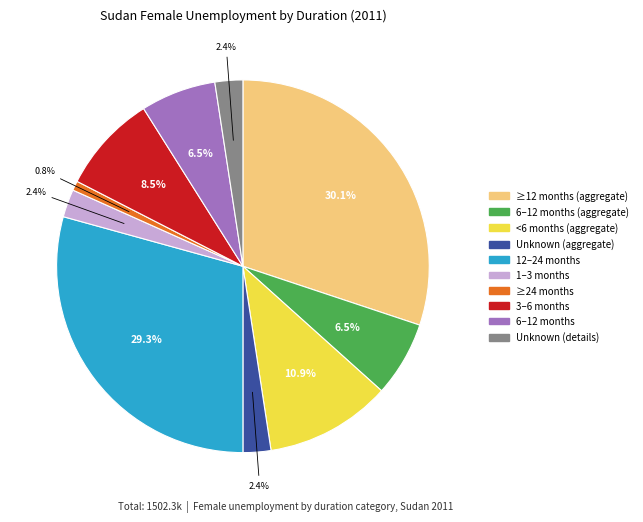

Is there a majority slice in this chart?

No